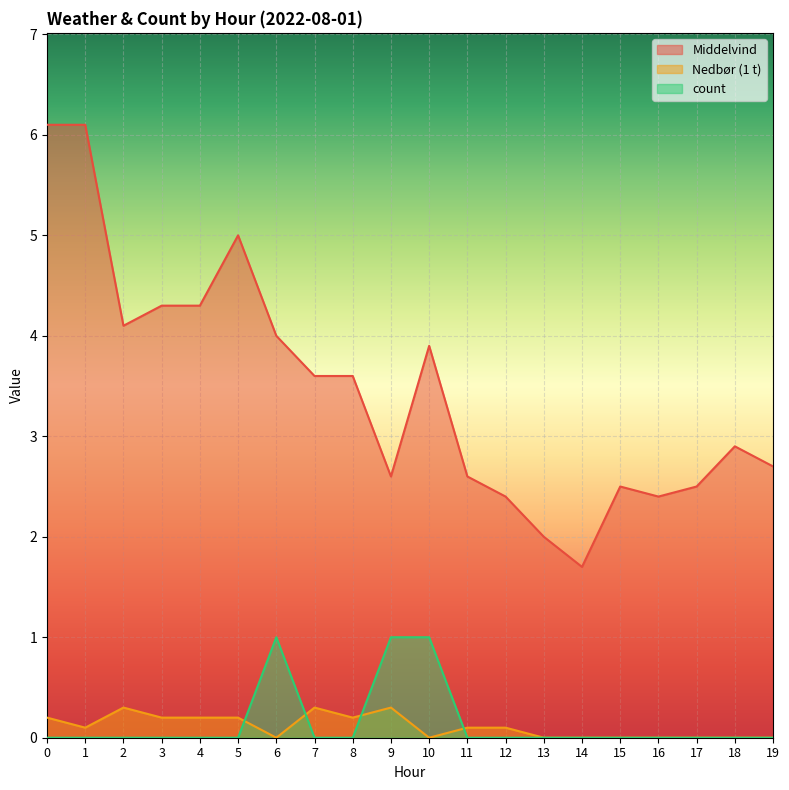

What is the difference between the highest and lowest values at 16?

2.4